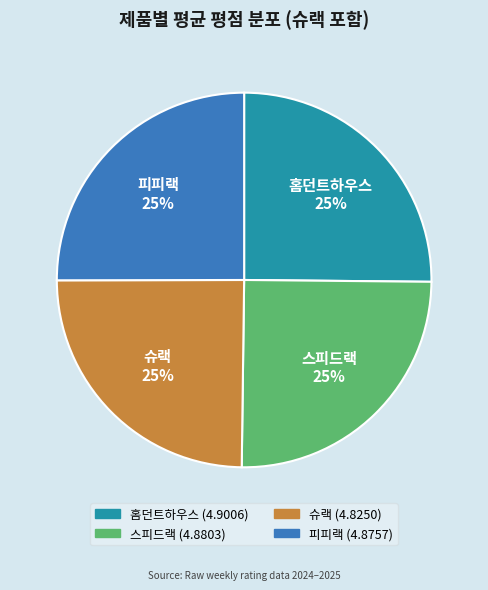

How many segments does this pie chart have?

4